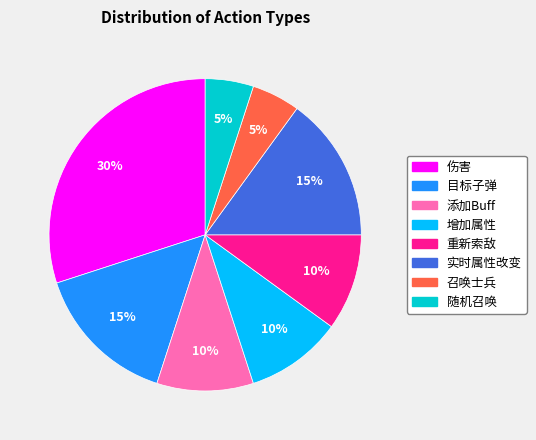

Count the number of slices in the pie.

8